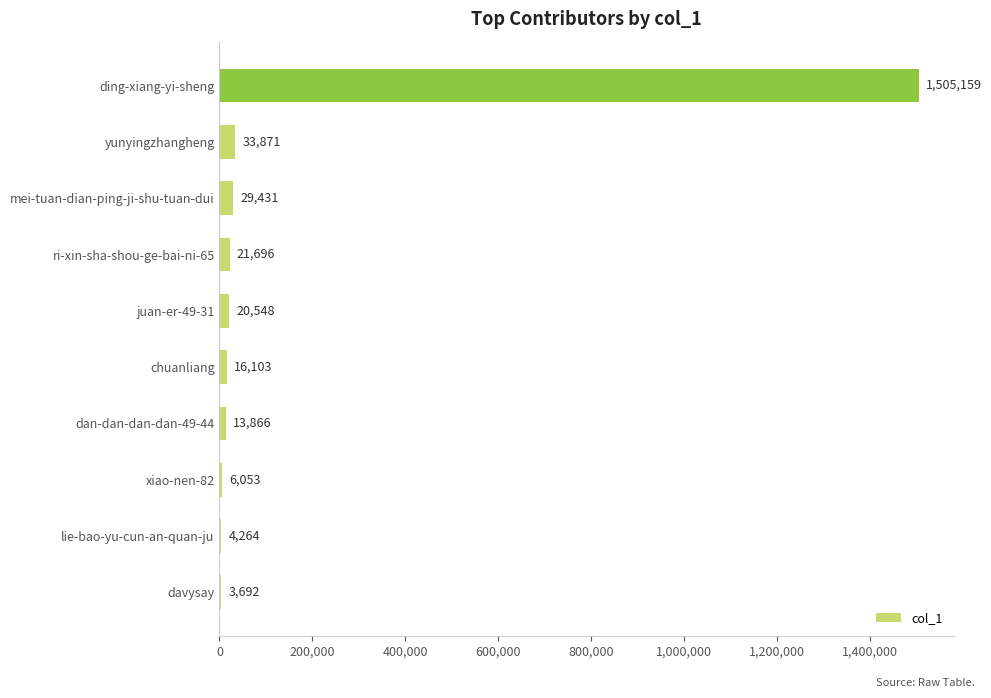

What is the maximum value shown in the chart?

1505159